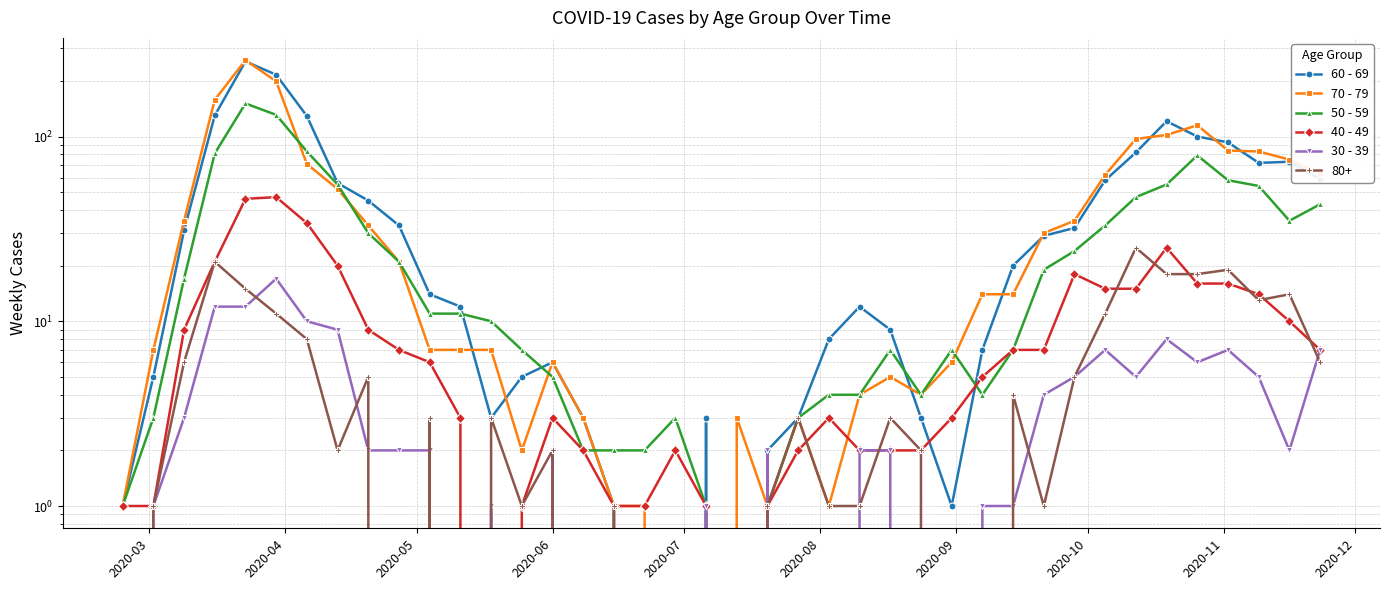

True or false: 60 - 69 has more than 2 points higher than both neighbors.

True